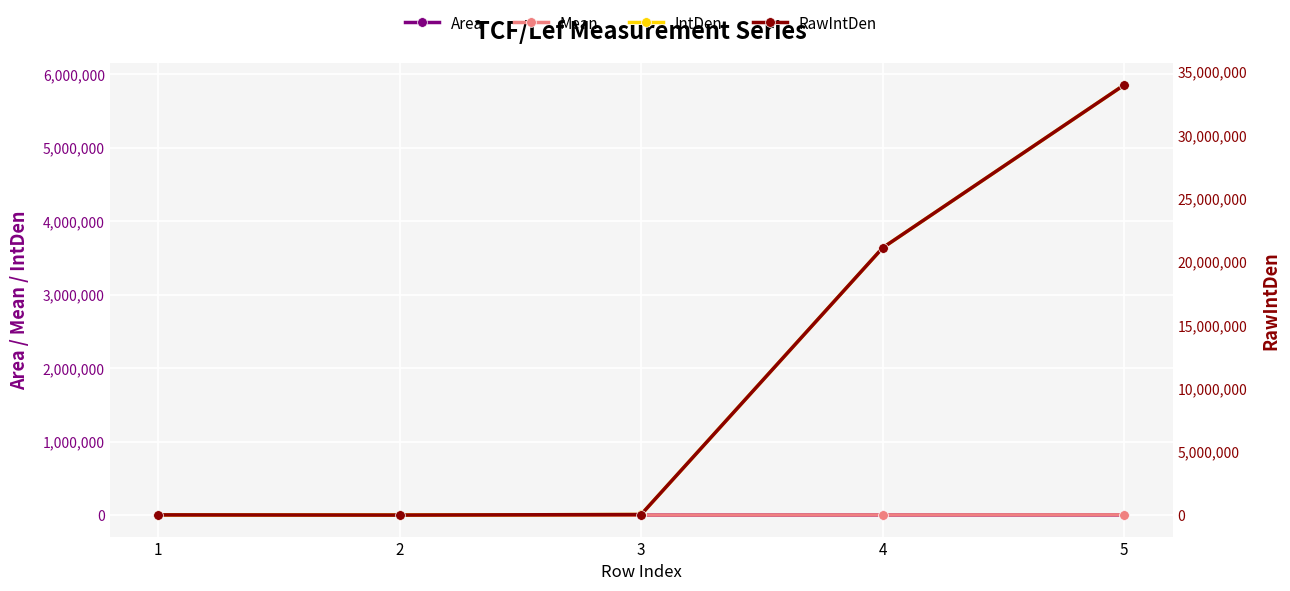

What is the difference between the second highest and second lowest values in the IntDen series?

3633549.9